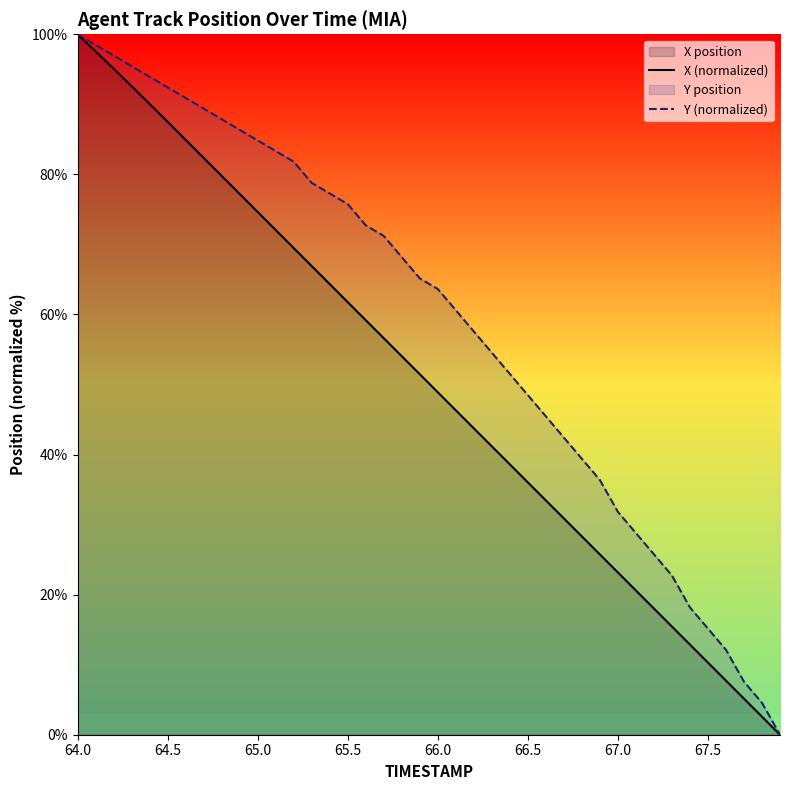

How many lines are shown in the chart?

2